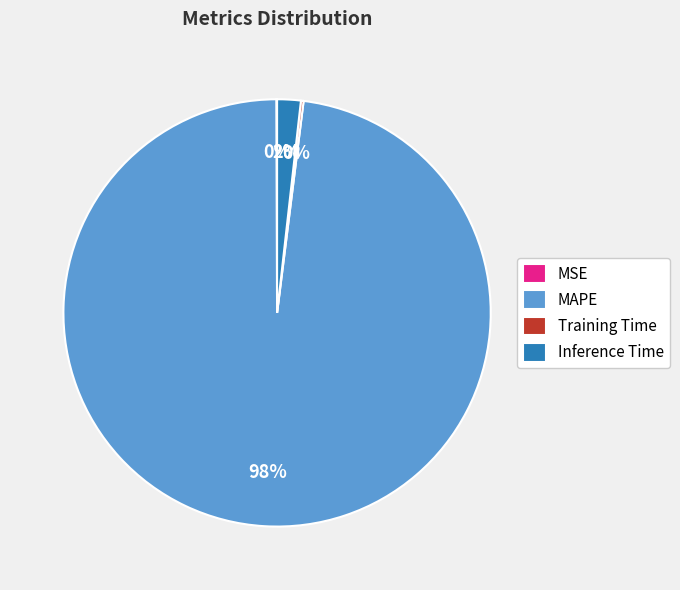

To the nearest percent, what is the combined percentage of MAPE and Inference Time?

100%